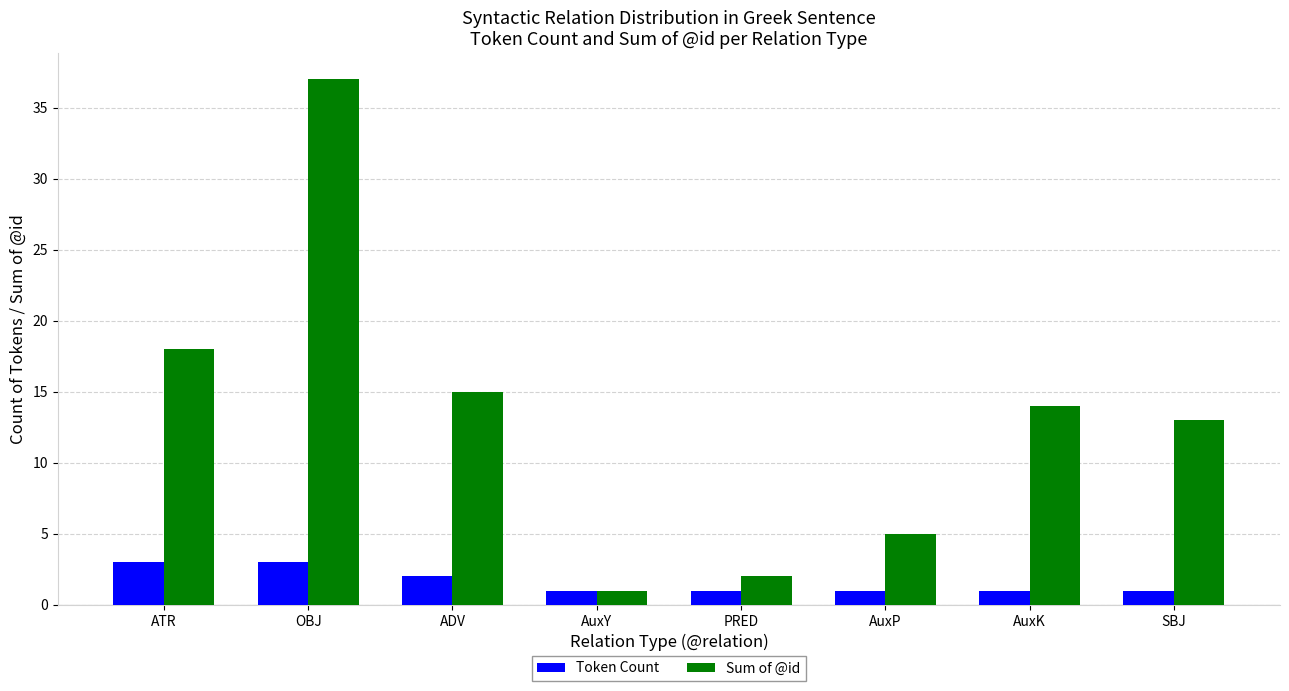

What is the label of the 2nd bar from the left?

OBJ